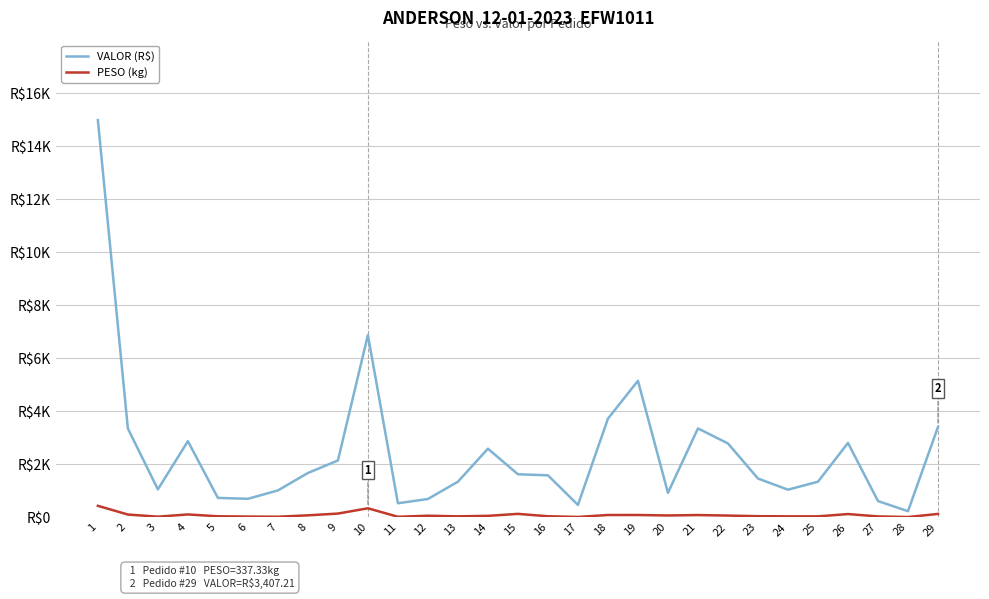

True or false: PESO (kg) and VALOR (R$) cross at least once.

False